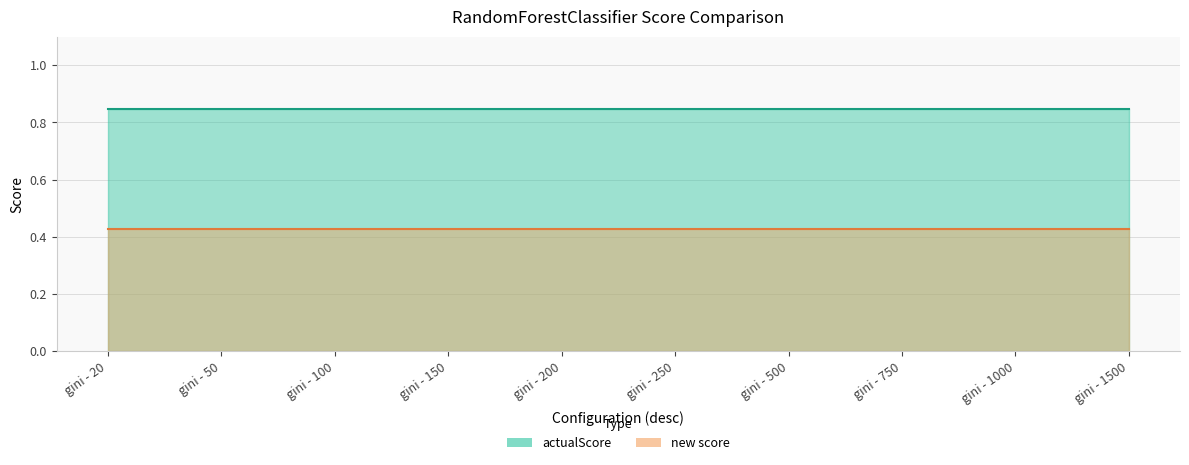

True or false: actualScore and new score intersect in this chart.

False